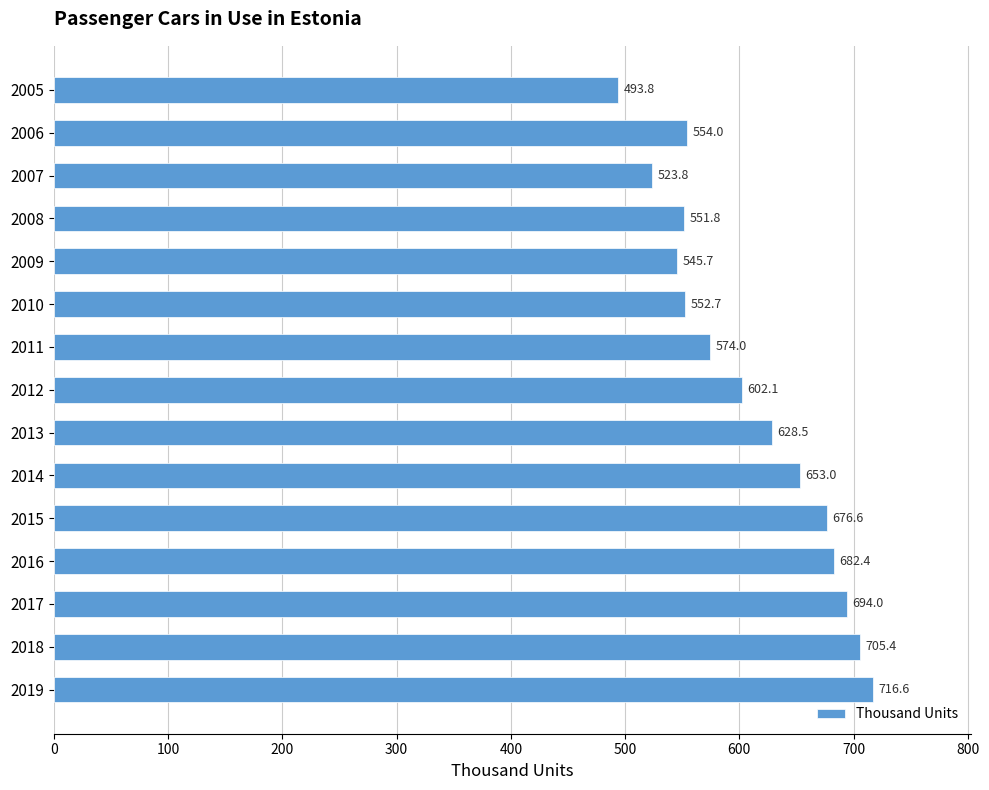

What is the difference between the maximum and minimum values?

222.8